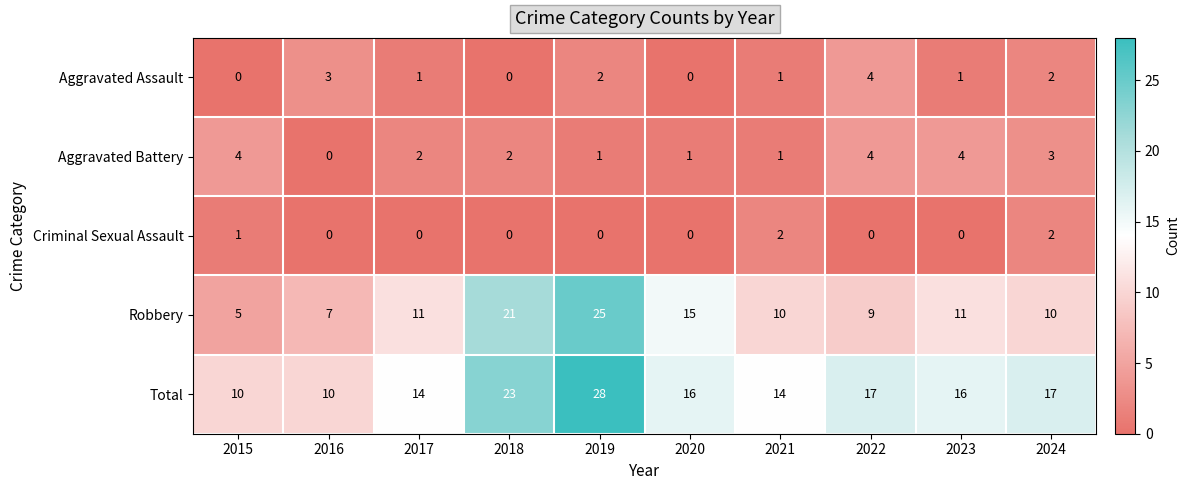

How many distinct data groups are displayed?

5